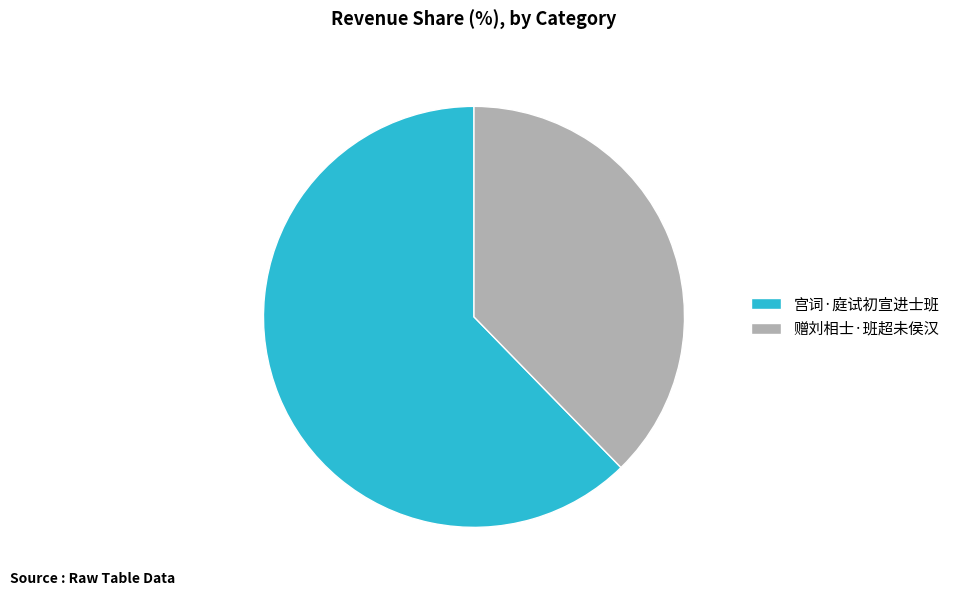

Which category accounts for the majority?

宫词·庭试初宣进士班